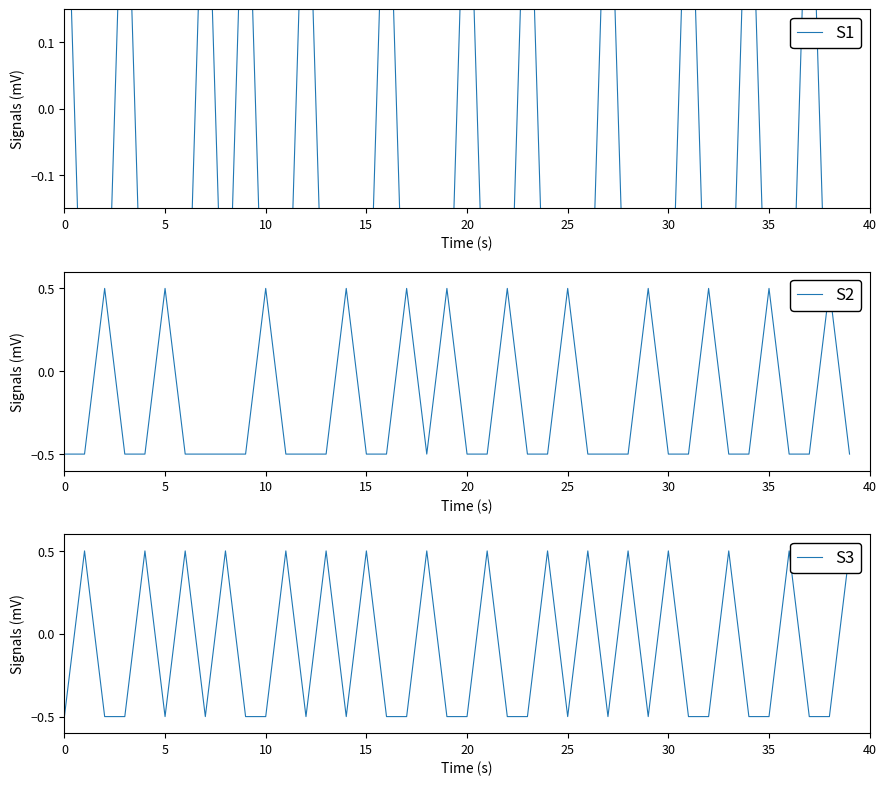

Rank the series by their maximum value, from lowest to highest.

S1, S2, S3